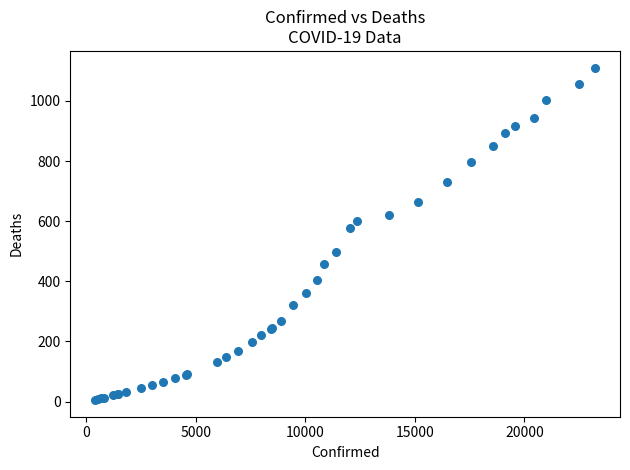

What Y value in the scatter plot is closest to 558?

576